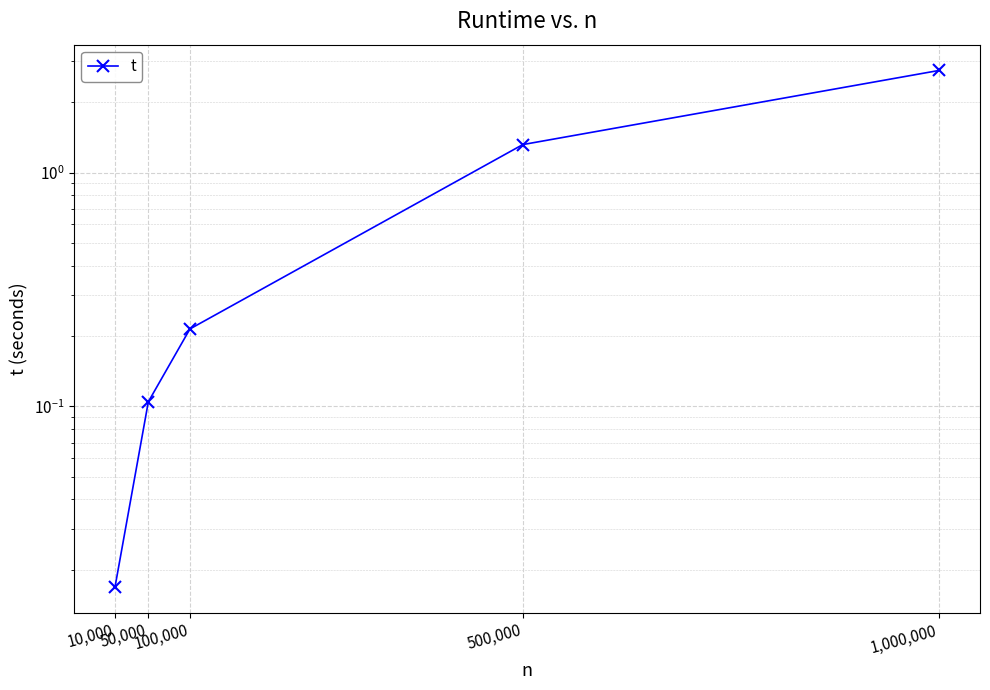

Which label corresponds to the largest value in the chart?

1,000,000